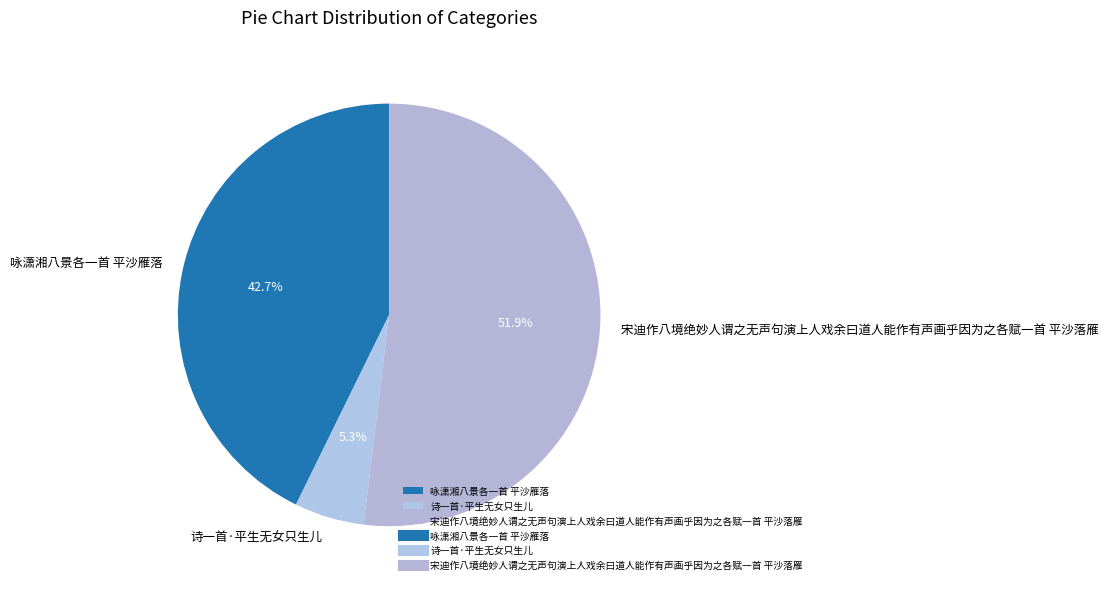

The 诗一首·平生无女只生儿 slice represents 5% of the pie. True or false?

True